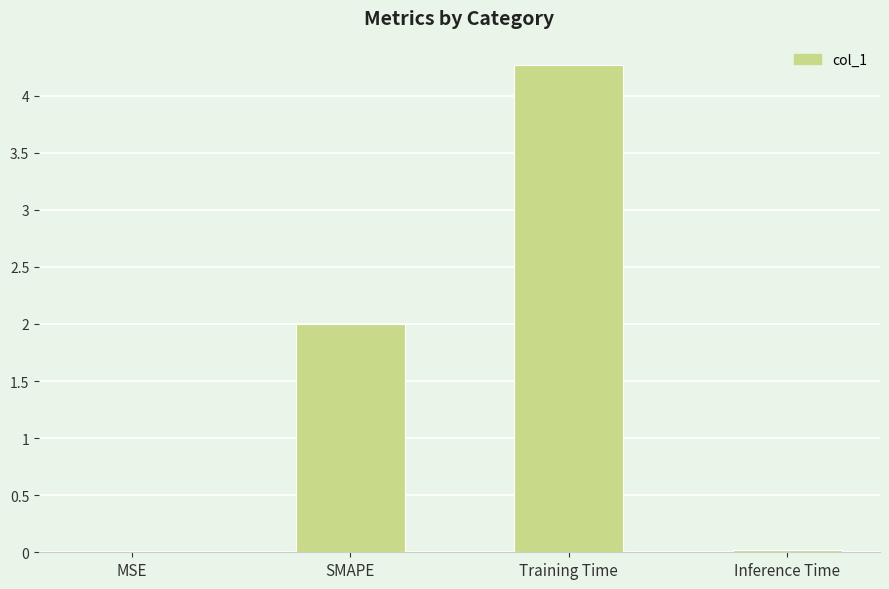

Which has a higher value, Training Time or Inference Time?

Training Time